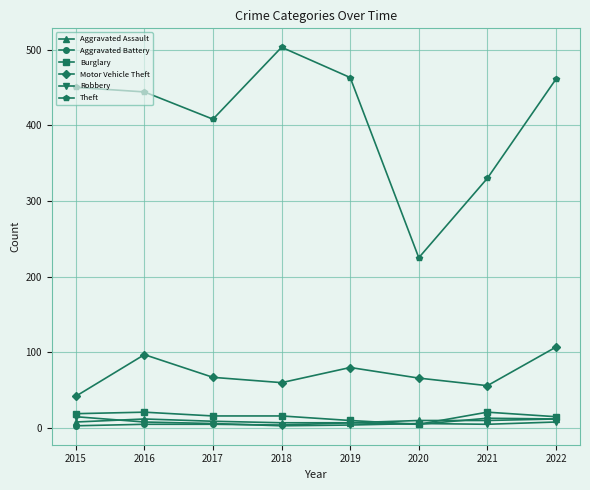

In Theft, how many points are lower than both neighbors (excluding endpoints)?

2